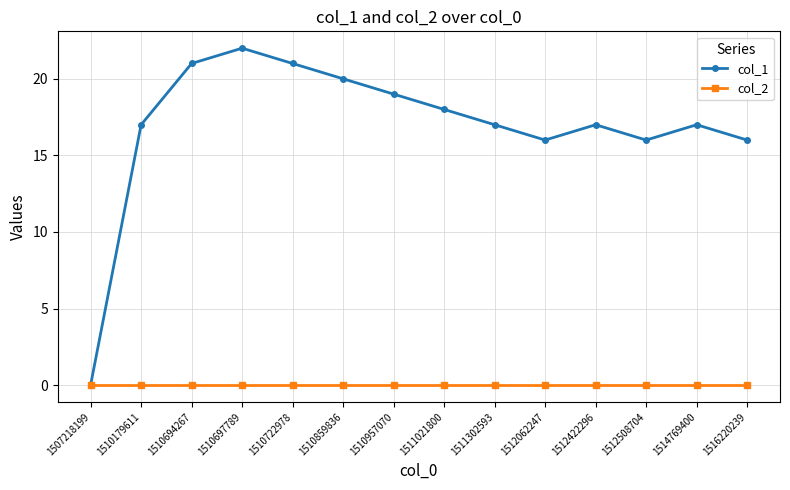

What are all the series names shown in the legend?

col_1, col_2